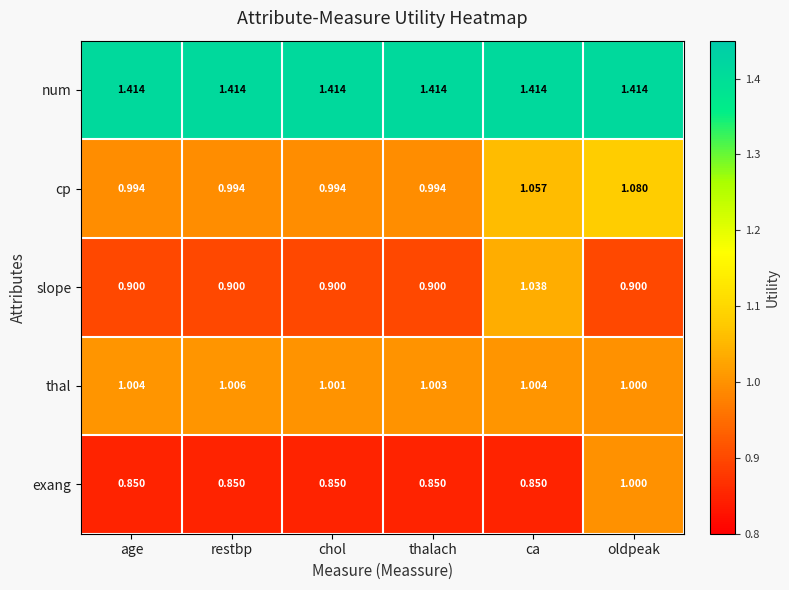

Rank the series at chol from highest to lowest value.

num, thal, cp, slope, exang